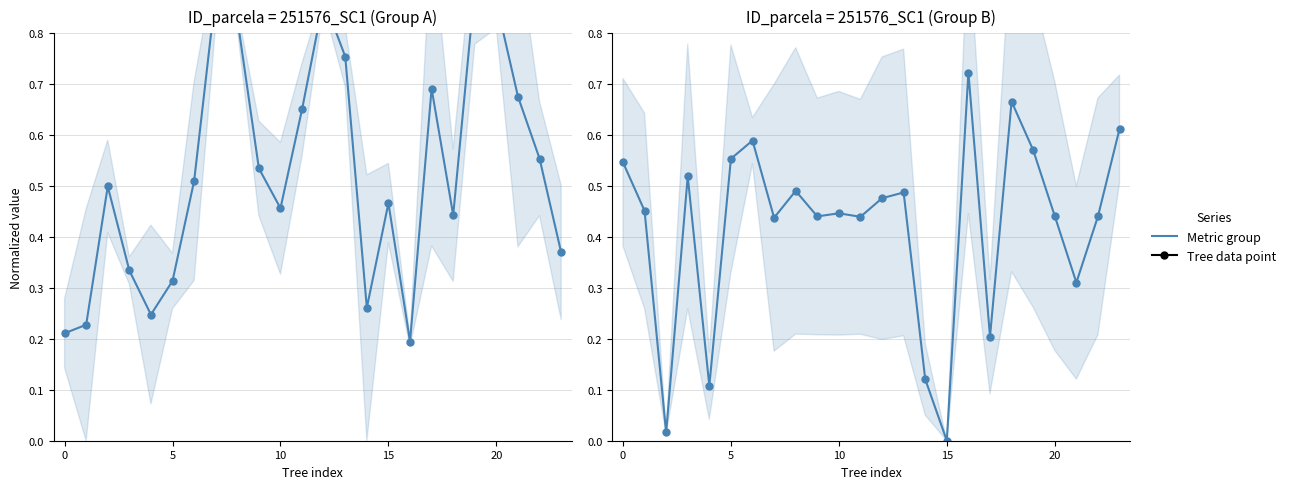

At which category is the sum across all series the highest?

19